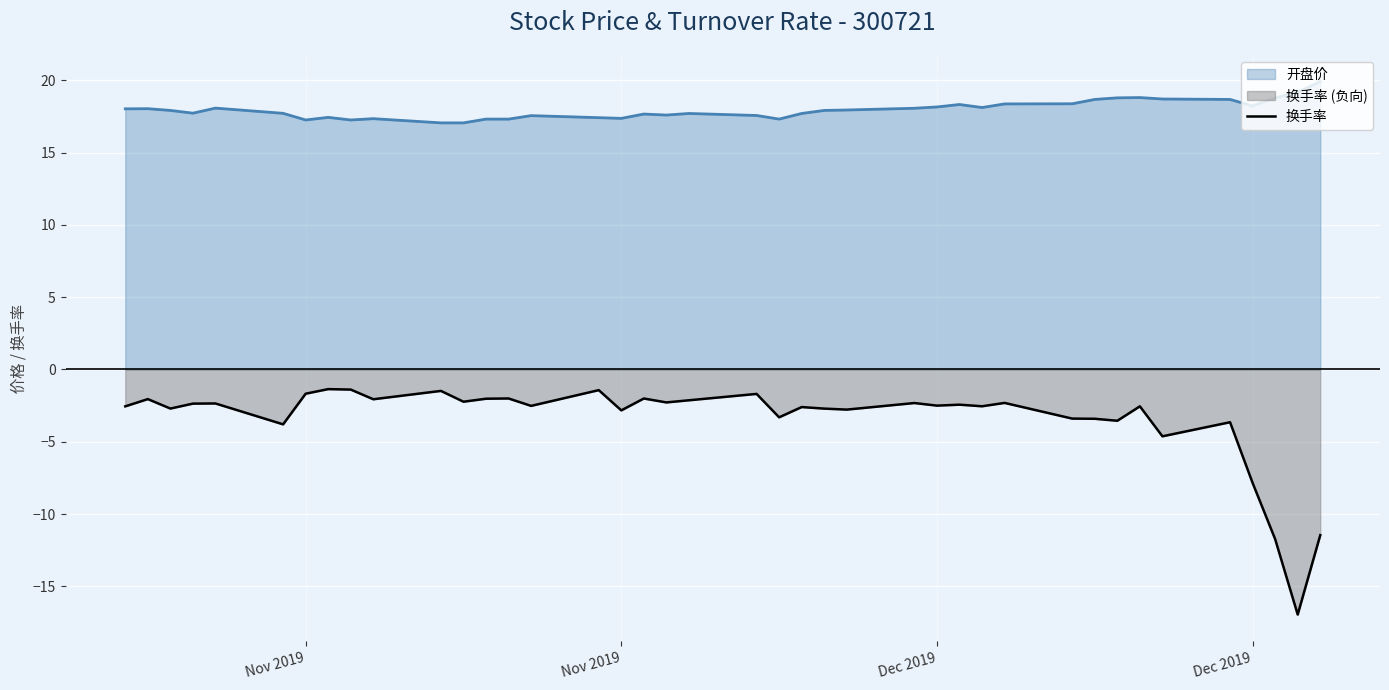

How many data points are less than -2?

34